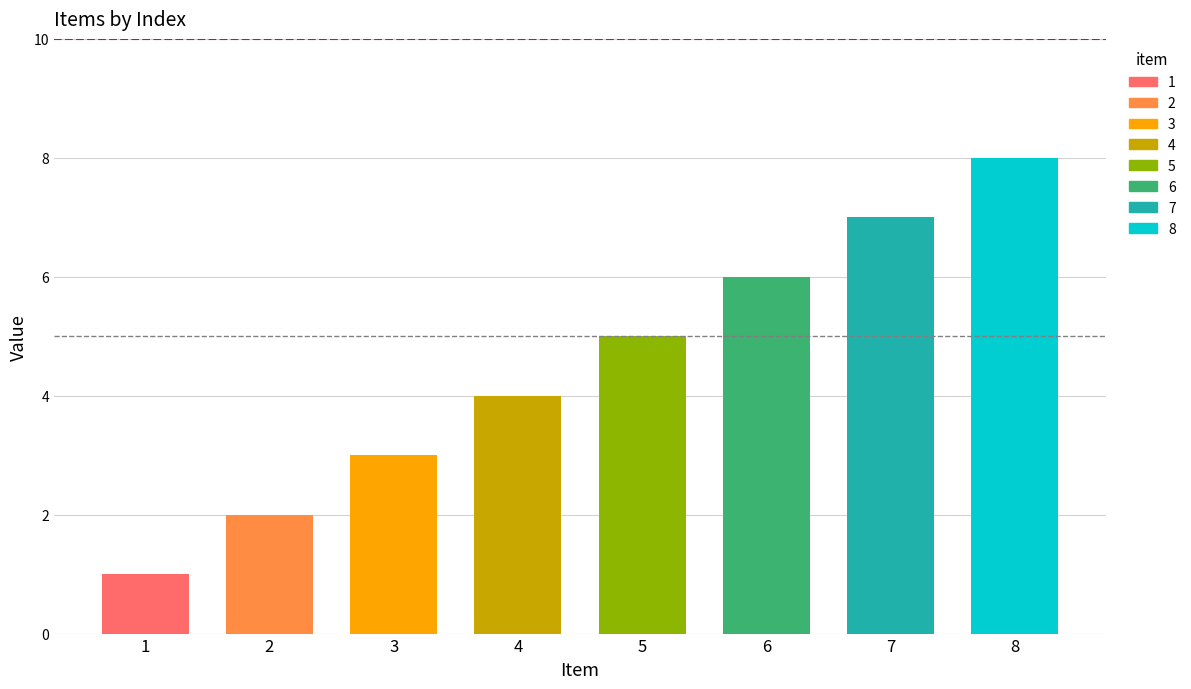

Is it true that the value at 3 is 3?

True